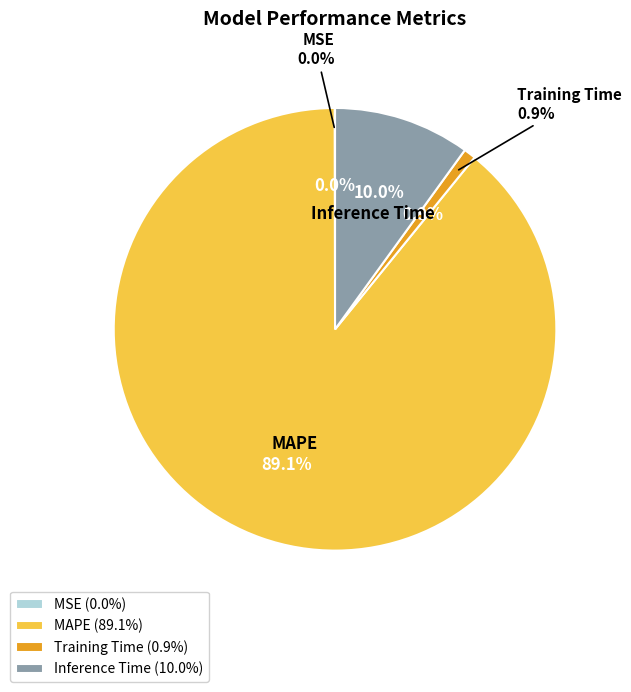

What percentage is the Training Time slice, to the nearest percent?

1%